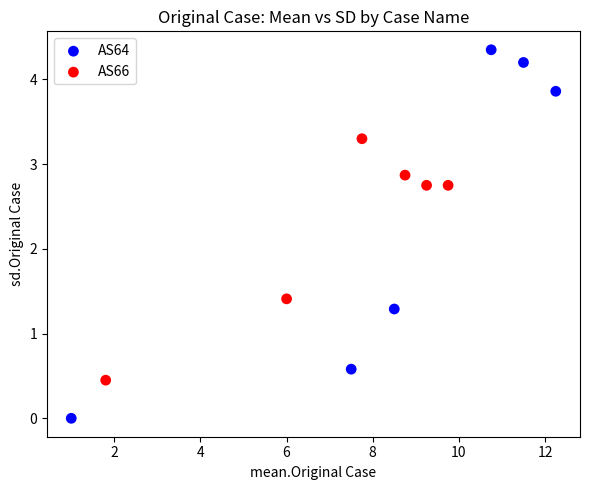

Which series reaches the minimum Y coordinate?

AS64